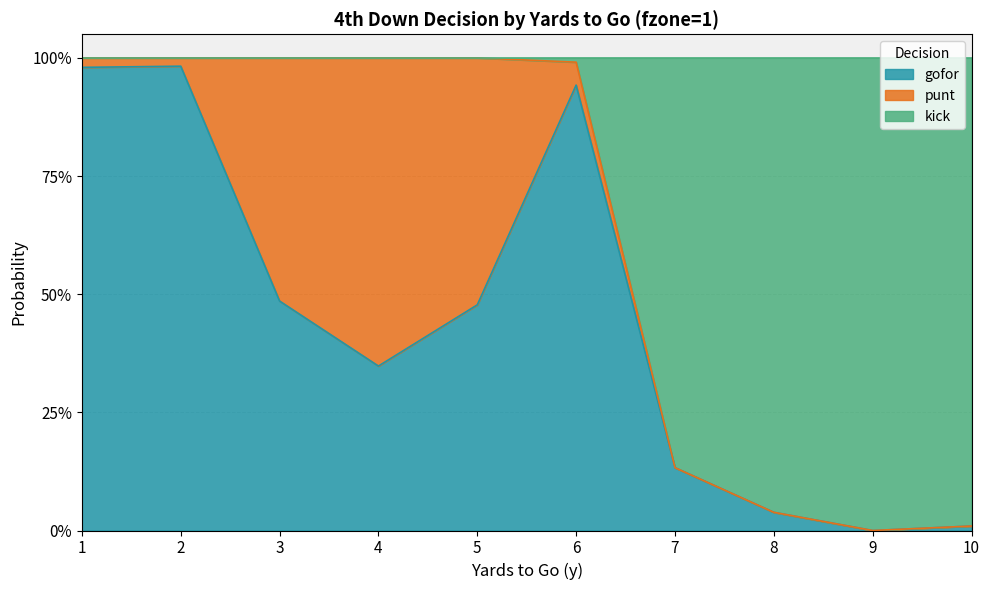

Between 10 and 7, which is larger?

7